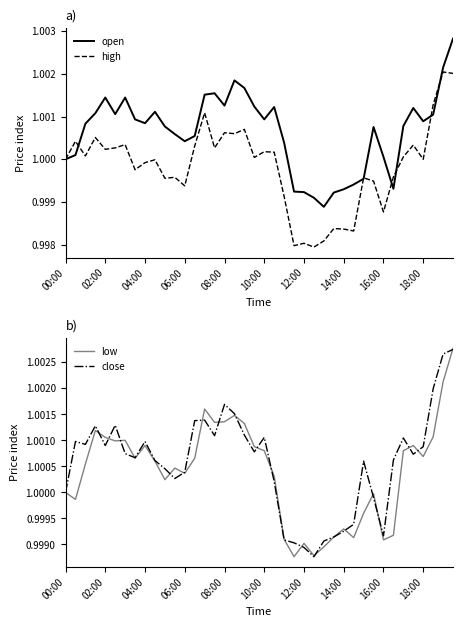

How many interior local peaks does the low series have?

10